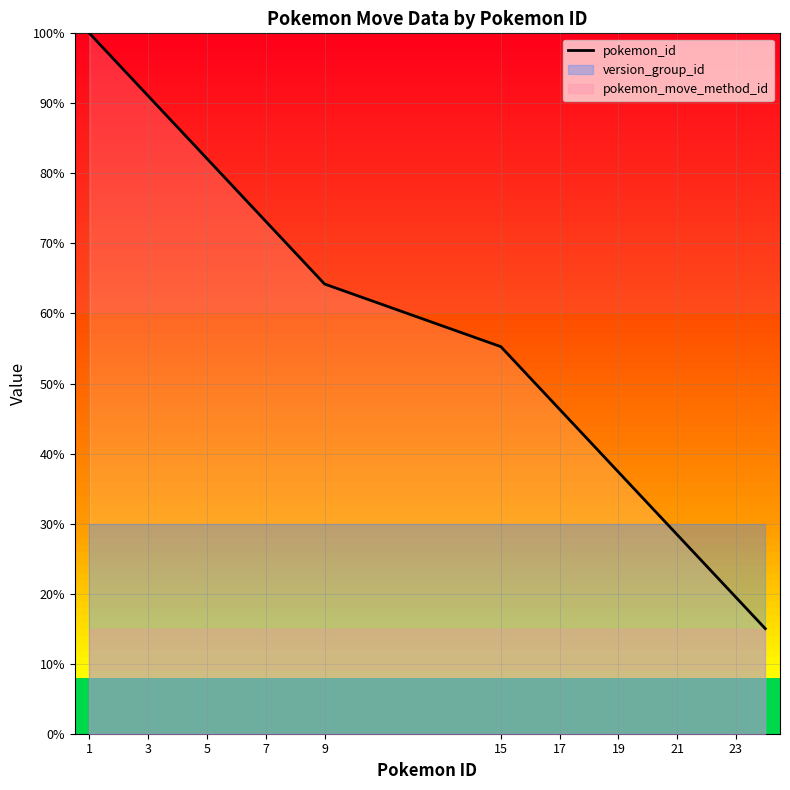

Does the chart display data point markers on the line(s)?

No